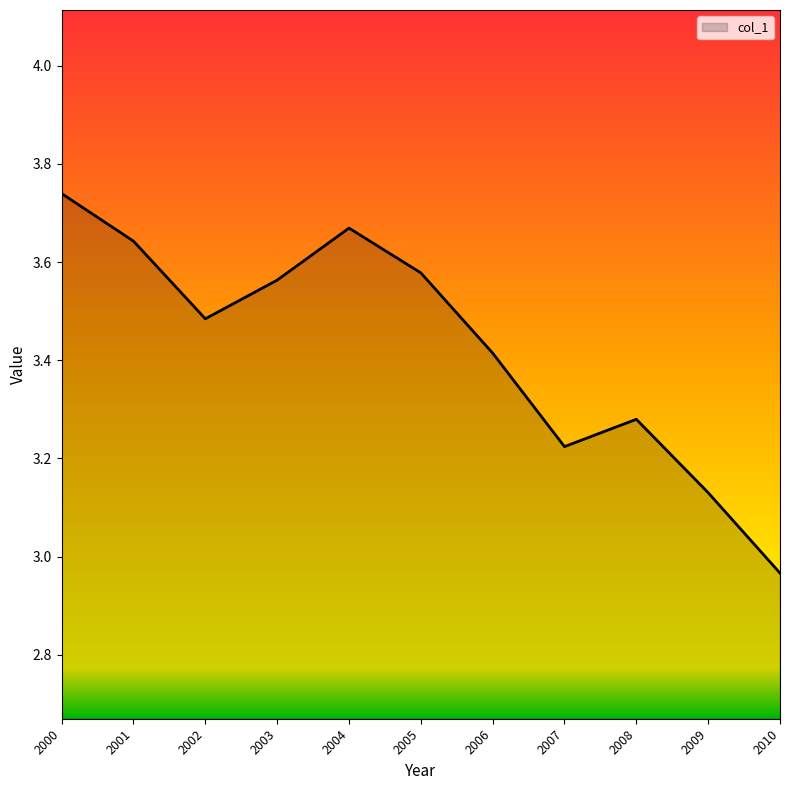

At which category does the data reach its first local valley?

2002